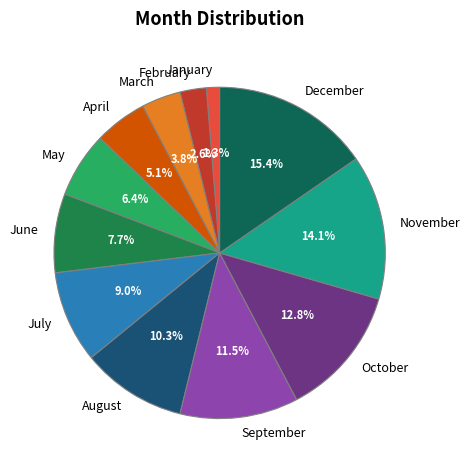

Combined, do June and August account for over 50%?

No